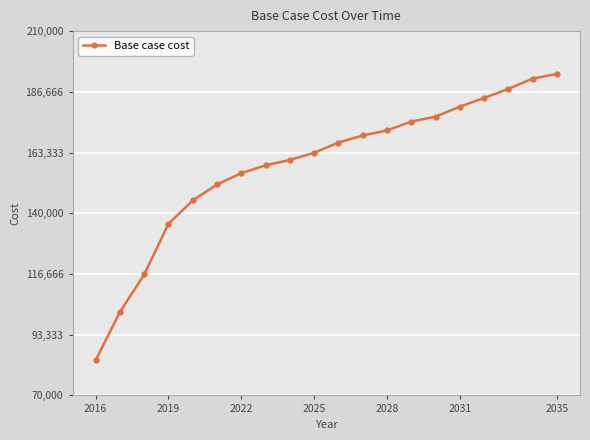

What is the sum of all values?

3171181.3